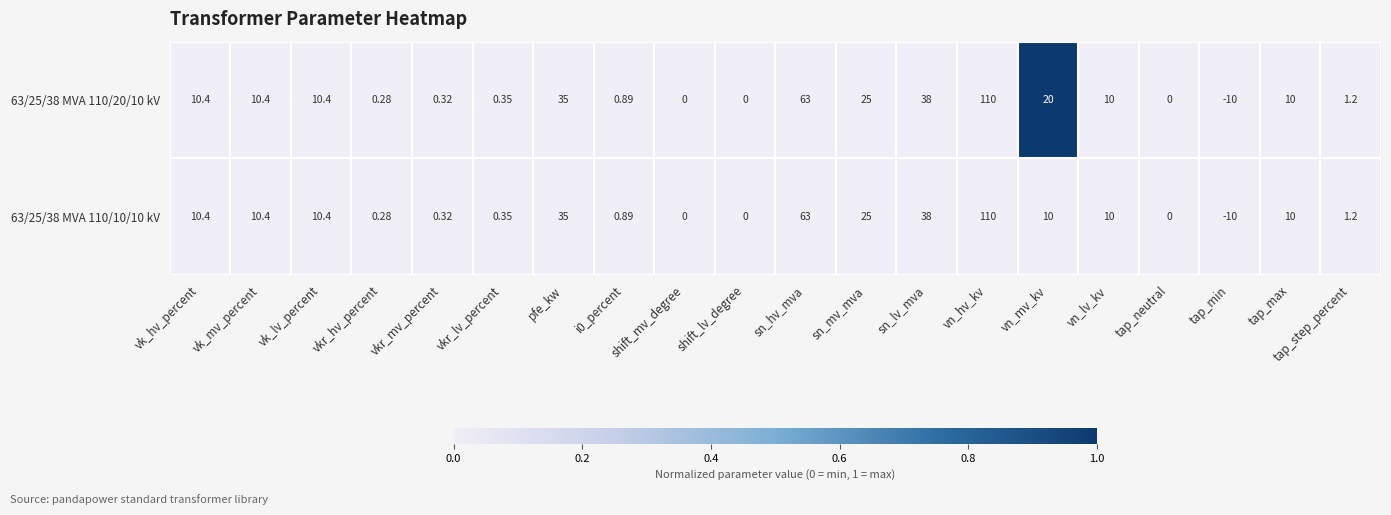

Where is 63/25/38 MVA 110/20/10 kV nearest to the value 50?

sn_lv_mva